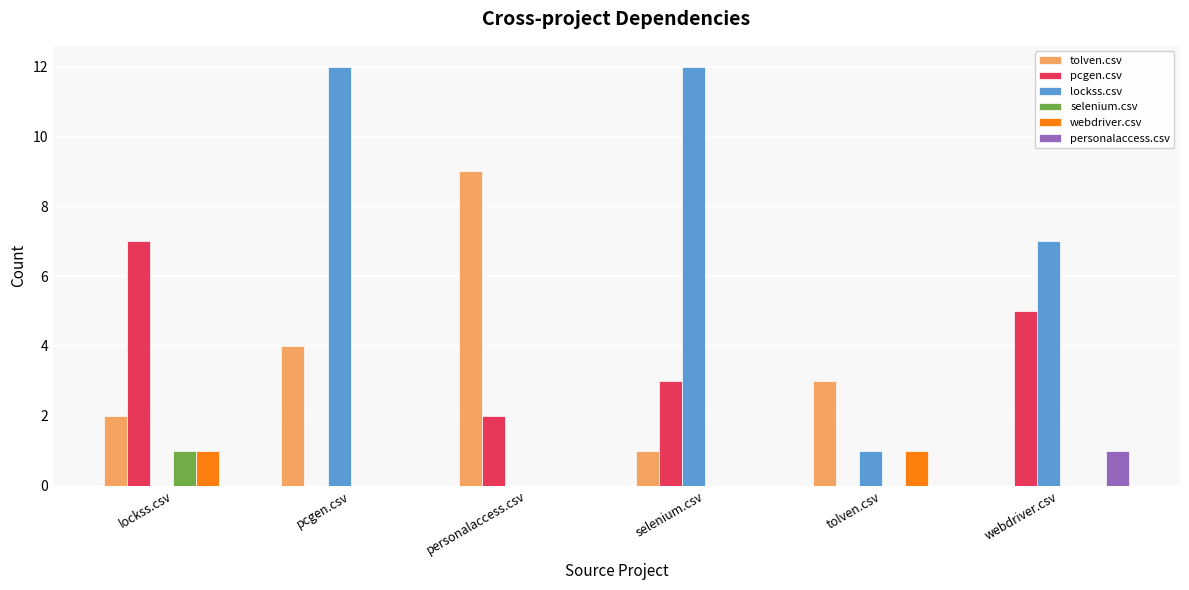

Is the value of pcgen.csv at personalaccess.csv greater than the value of selenium.csv at webdriver.csv?

Yes